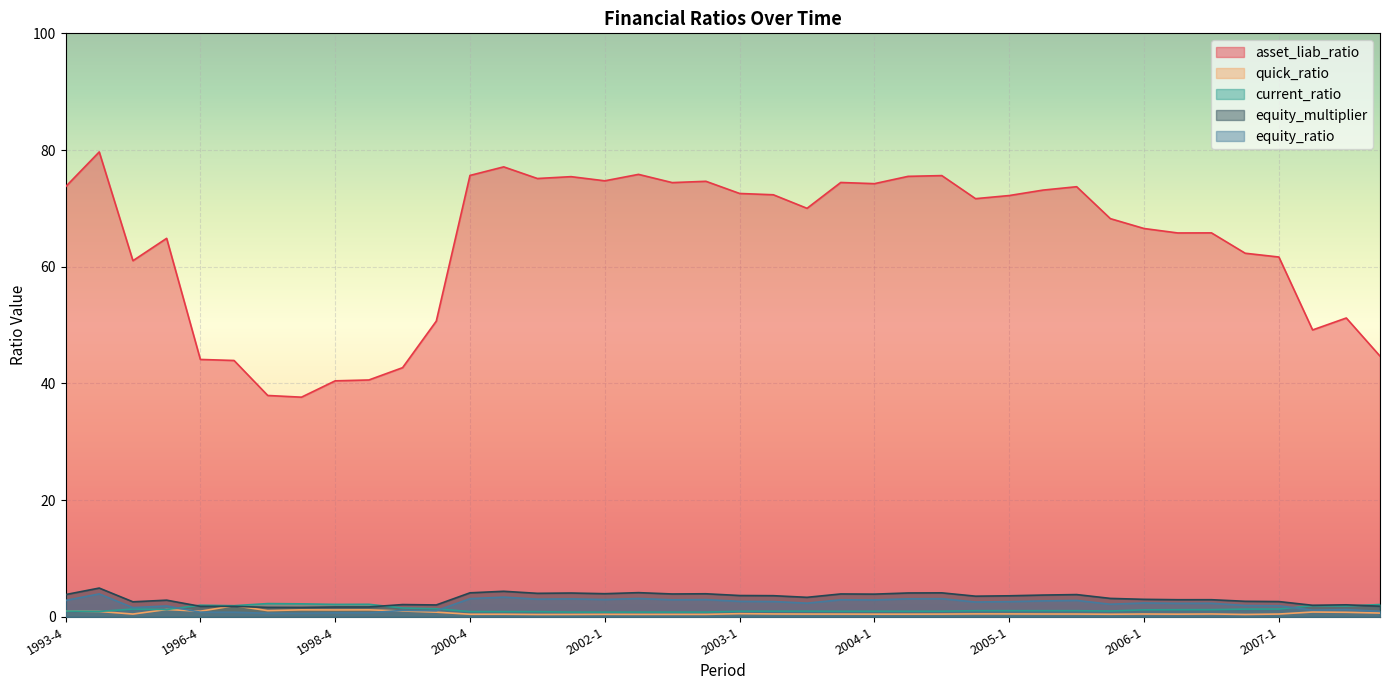

What is the sum of all quick_ratio values?

26.3